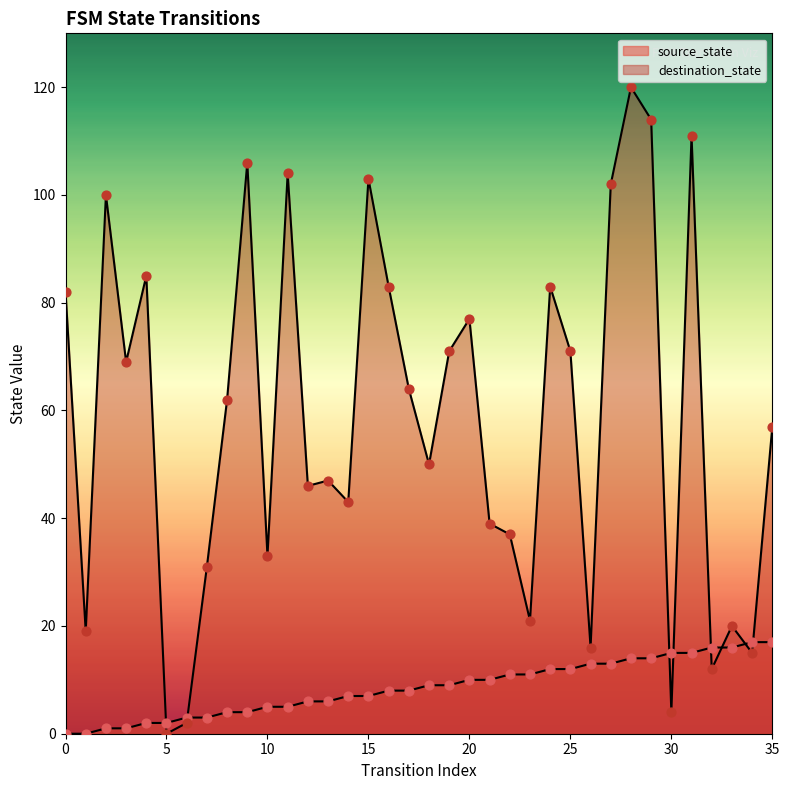

Which series contains the highest Y value?

destination_state